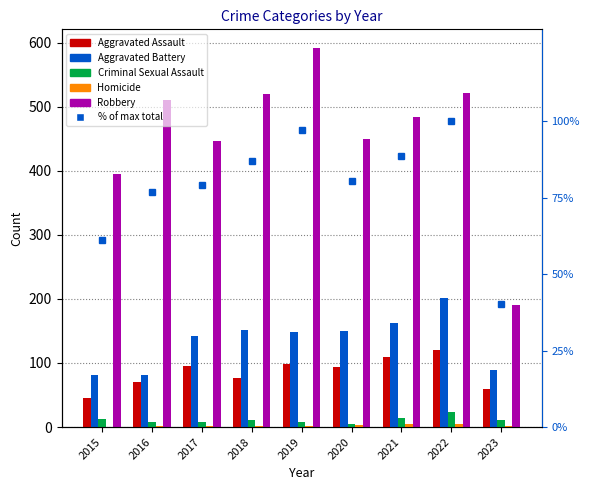

The % of max total series shows 60.7 at 2019. True or false?

False